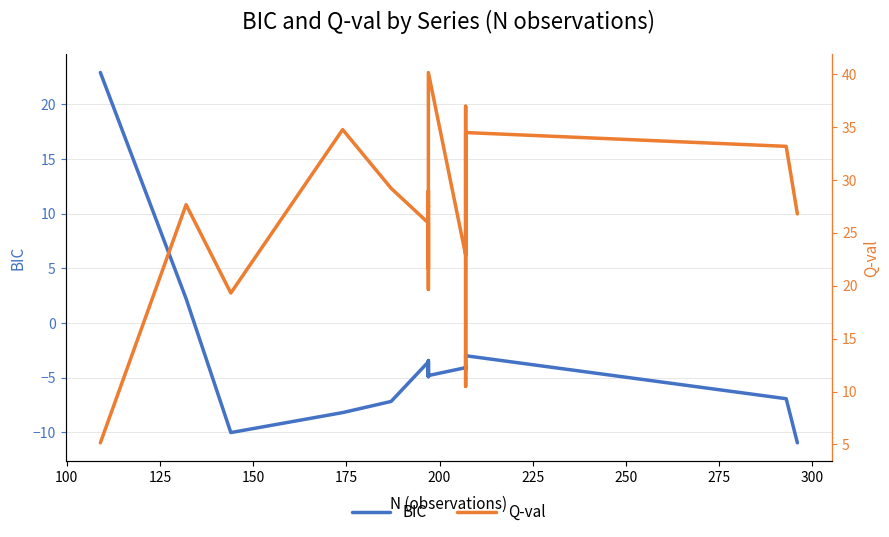

The value of BIC at 100 is 3.1. True or false?

False